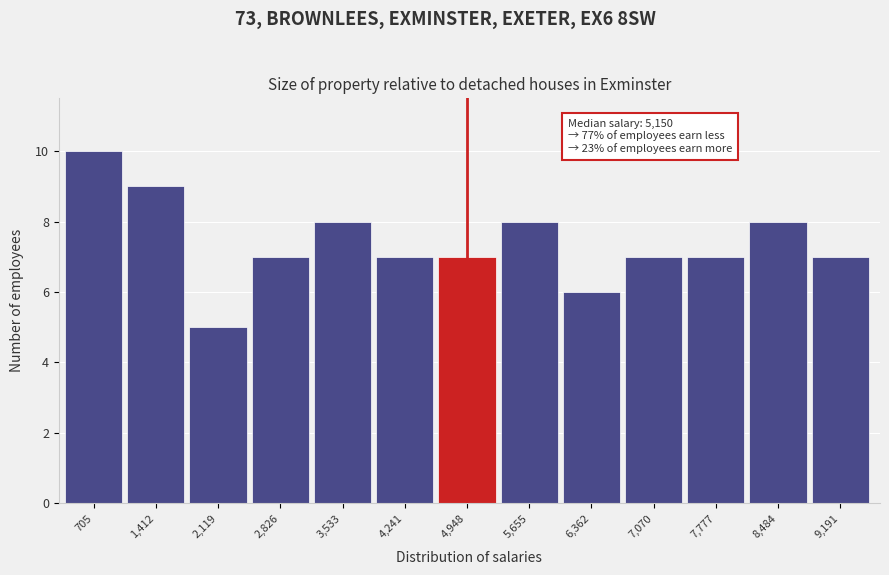

Reading left to right, transcribe all the data shown in this chart.

705=10	1,412=9	2,119=5	2,826=7	3,533=8	4,241=7	4,948=7	5,655=8	6,362=6	7,070=7	7,777=7	8,484=8	9,191=7